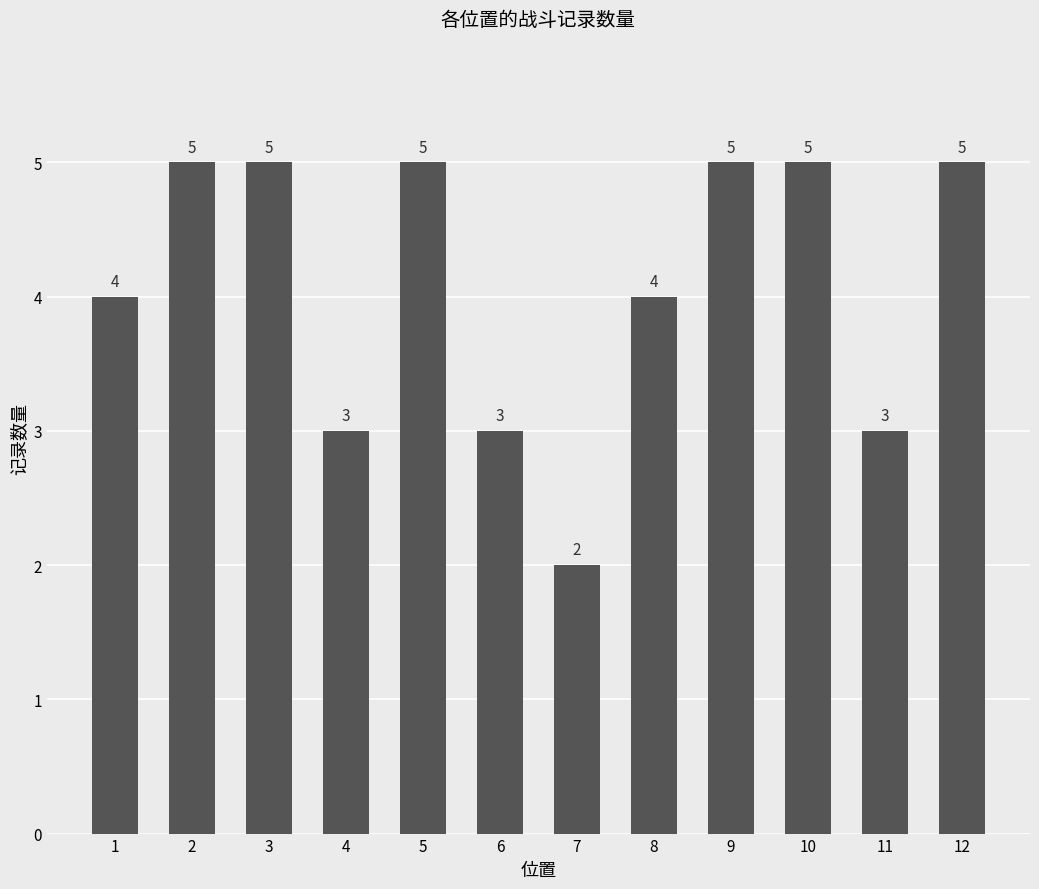

What is the sum of all values?

49